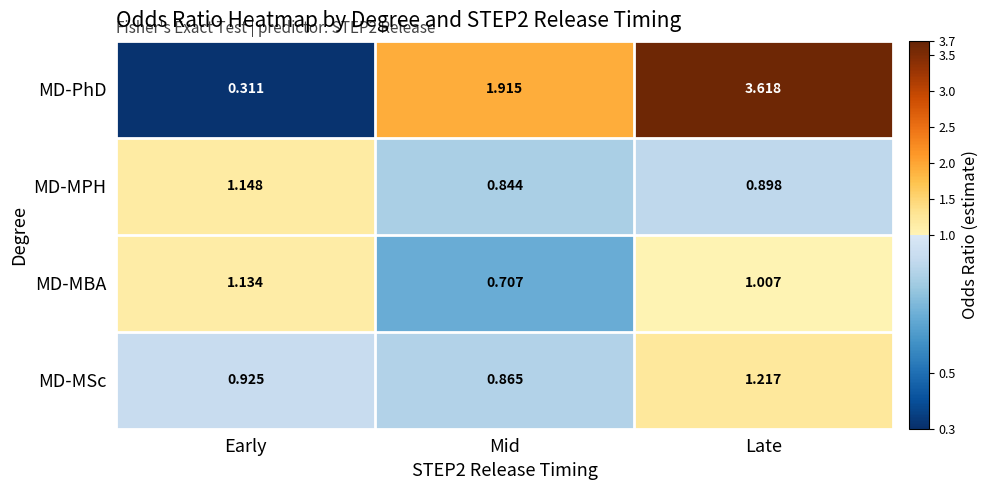

How many categories are shown in the chart?

3